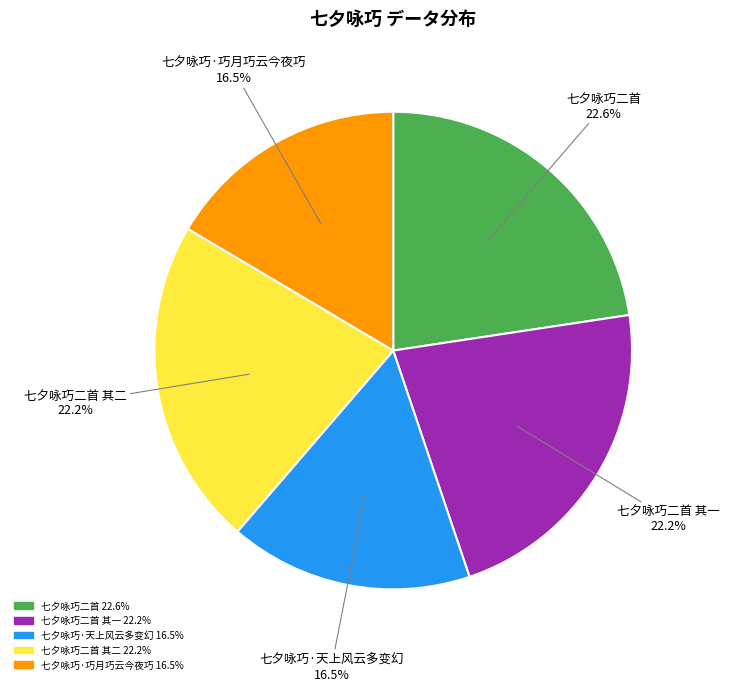

Count the number of slices in the pie.

5